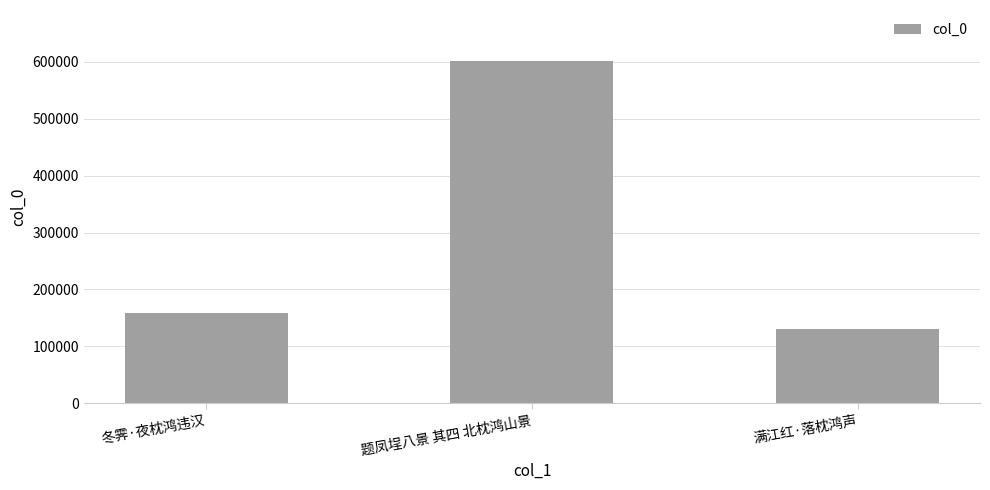

What is the label of the 1st bar from the left?

冬霁·夜枕鸿违汉